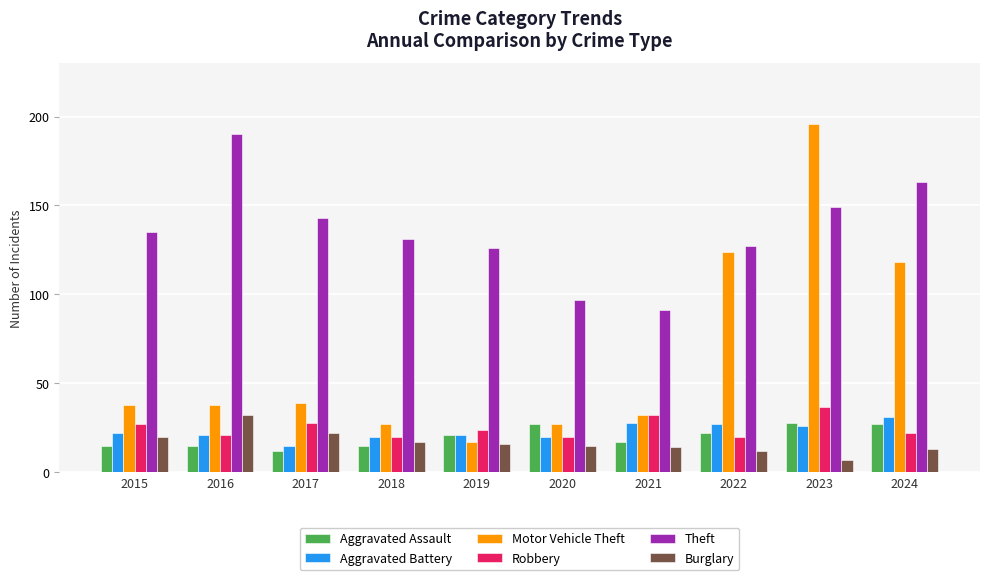

What is the difference between the highest and lowest values at 2023?

189